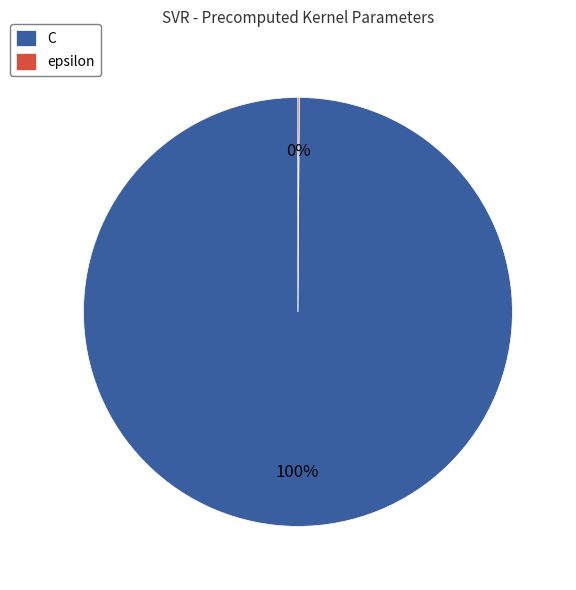

Is it true that C is 100% of the pie?

True